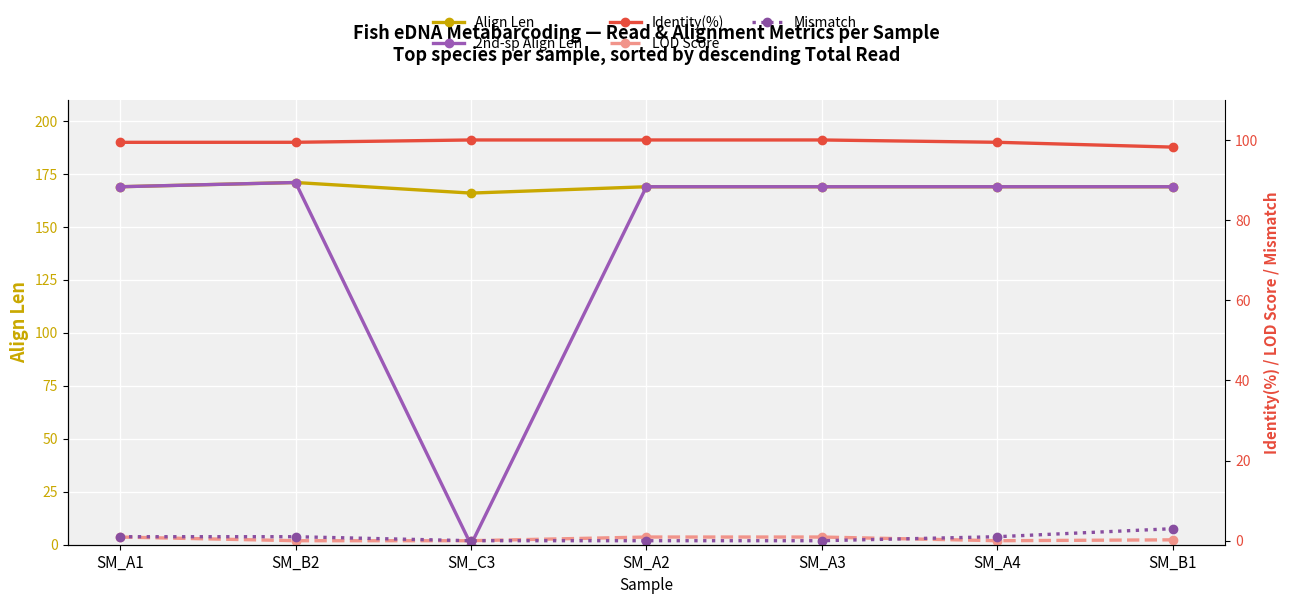

Which series has the largest total across all categories?

Align Len